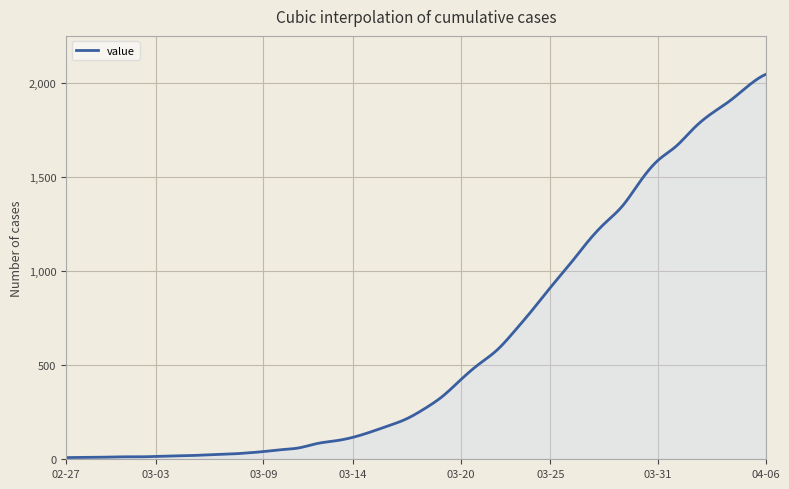

What is the difference between the maximum and minimum values?

2039.0